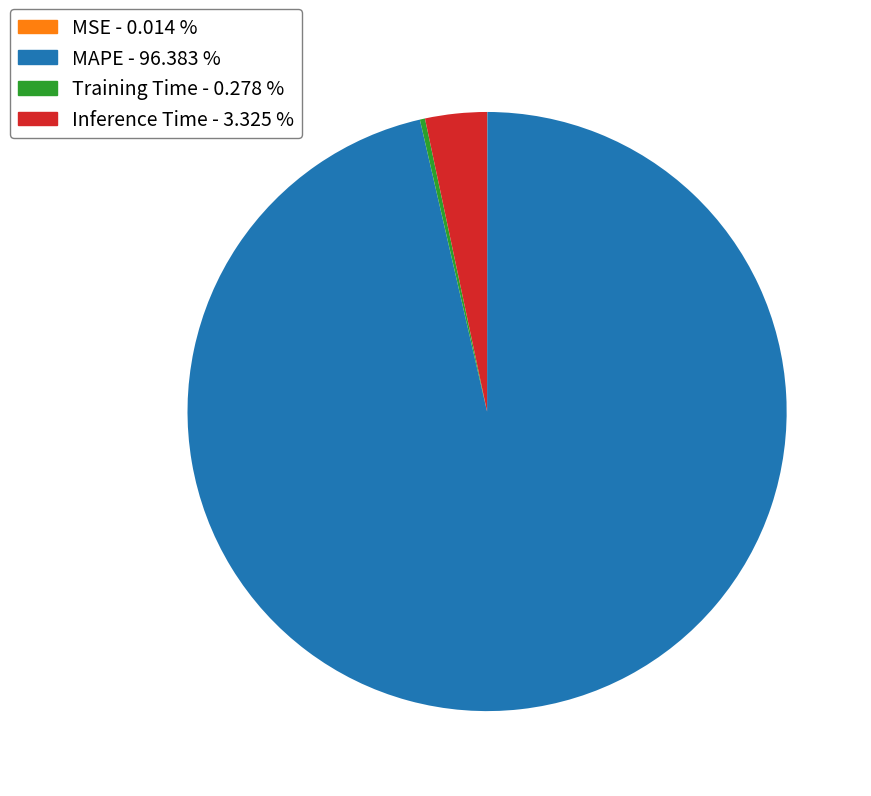

Is there a majority slice in this chart?

Yes